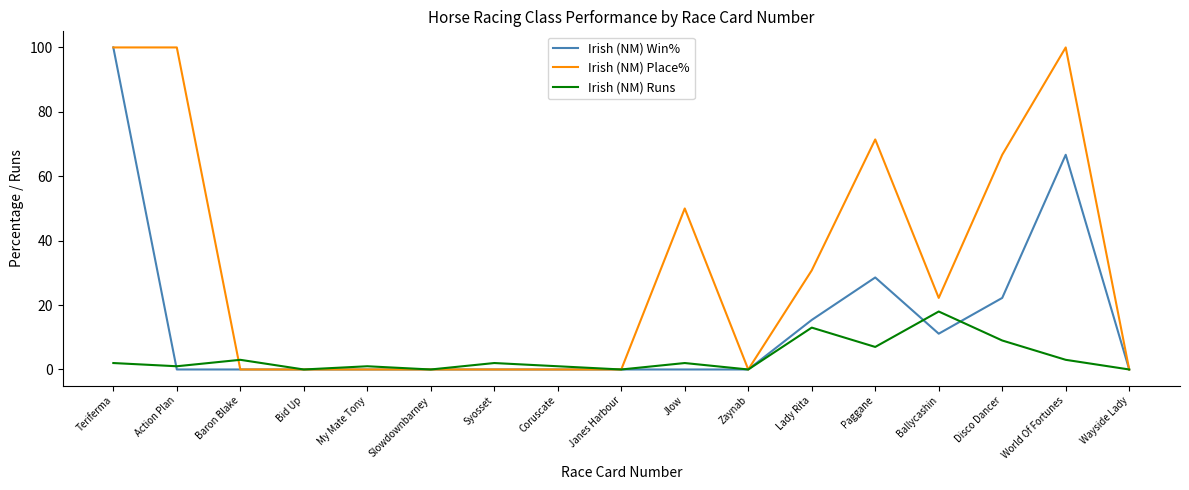

True or false: Irish (NM) Place% has a value of 100.0 at Teriferma.

True